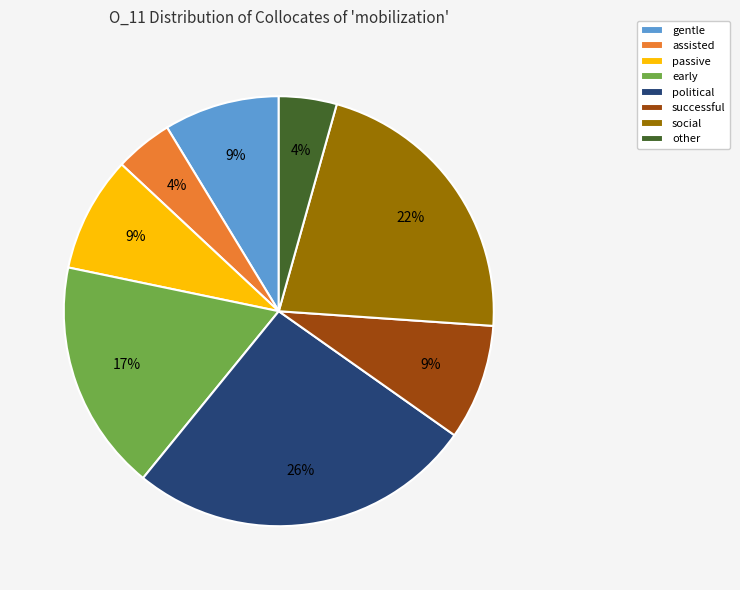

How many segments does this pie chart have?

8